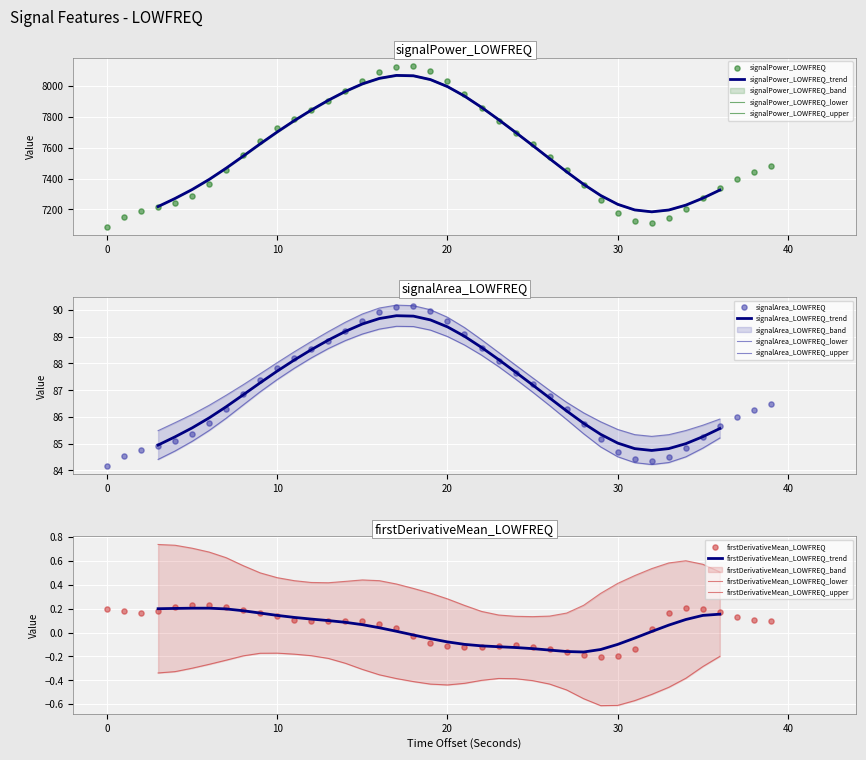

Which series contains the lowest Y value?

firstDerivativeMean_LOWFREQ